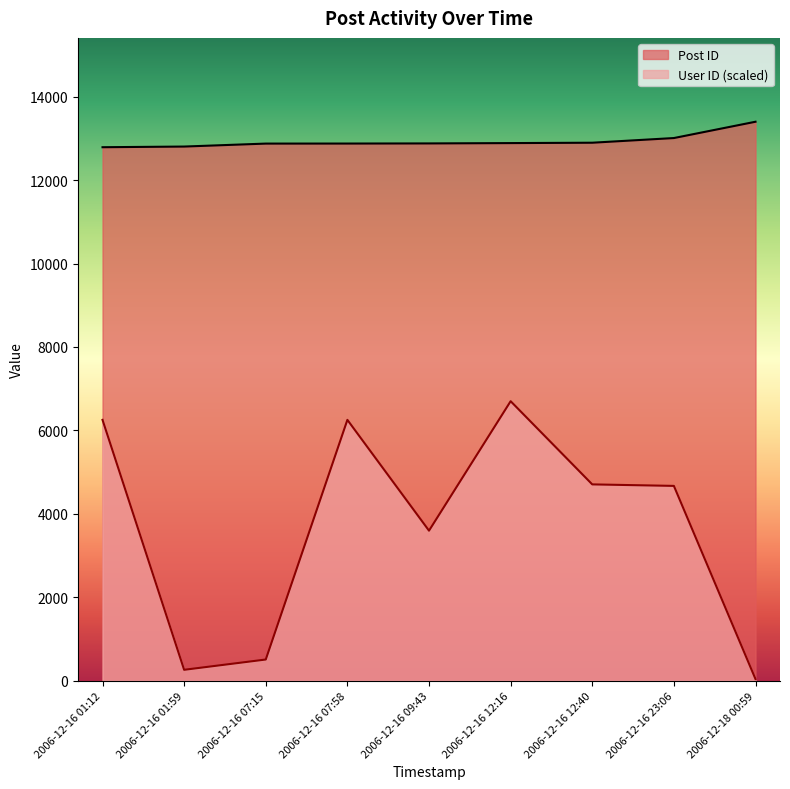

How many lines are shown in the chart?

2